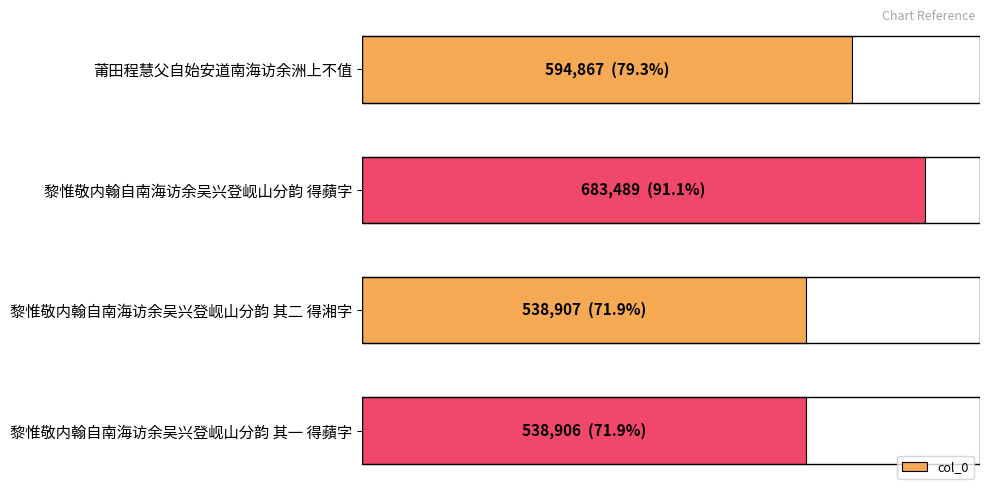

How many values are below 594867?

2